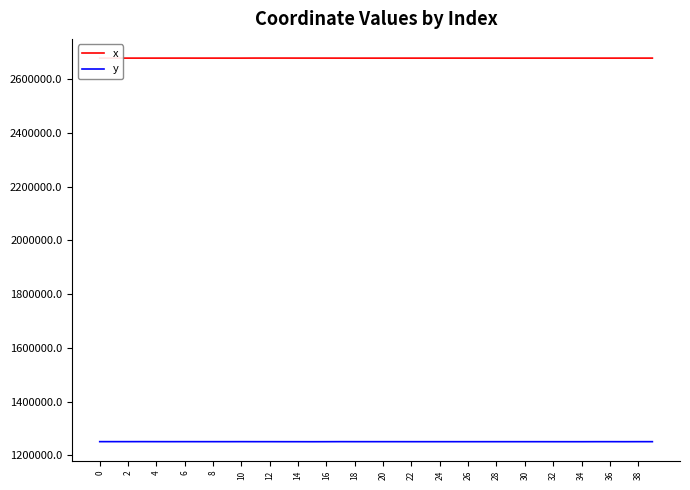

True or false: y and x intersect in this chart.

False